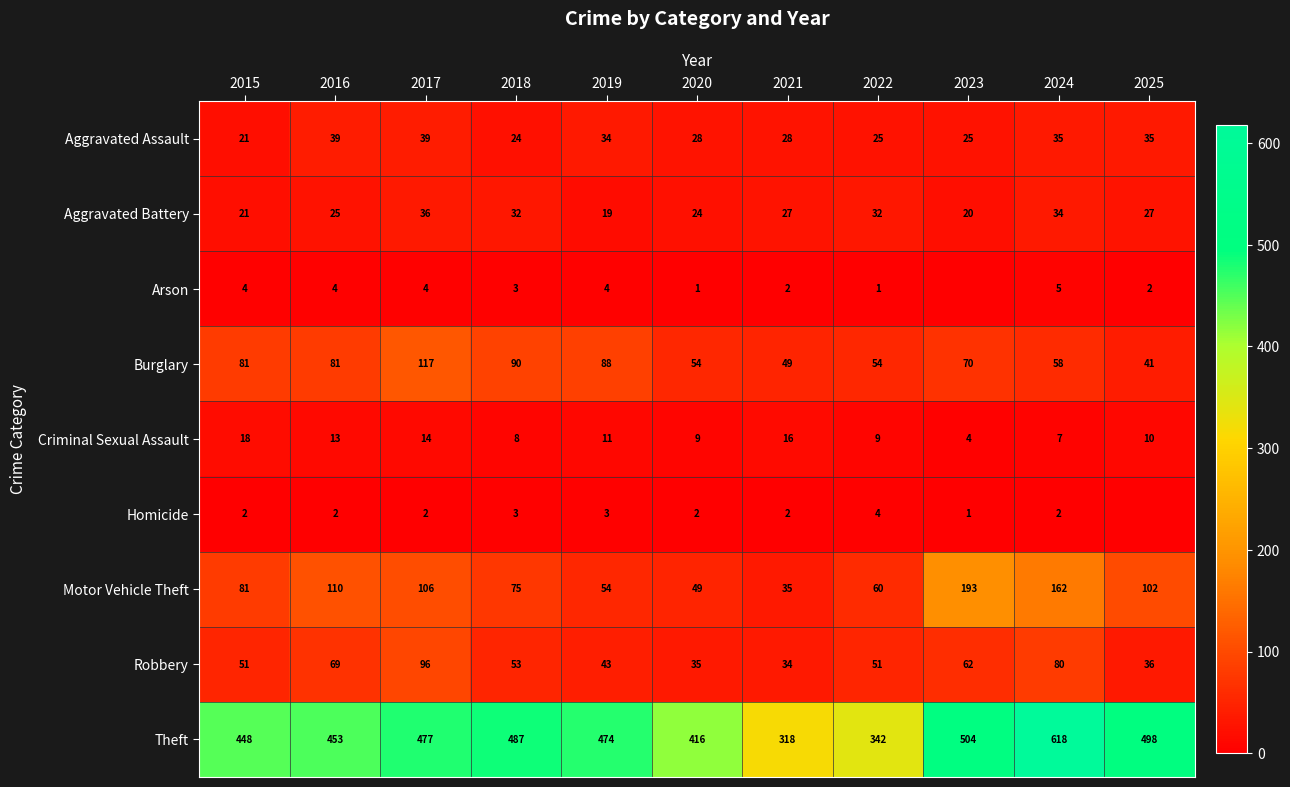

The Arson series shows 4 at 2019. True or false?

True